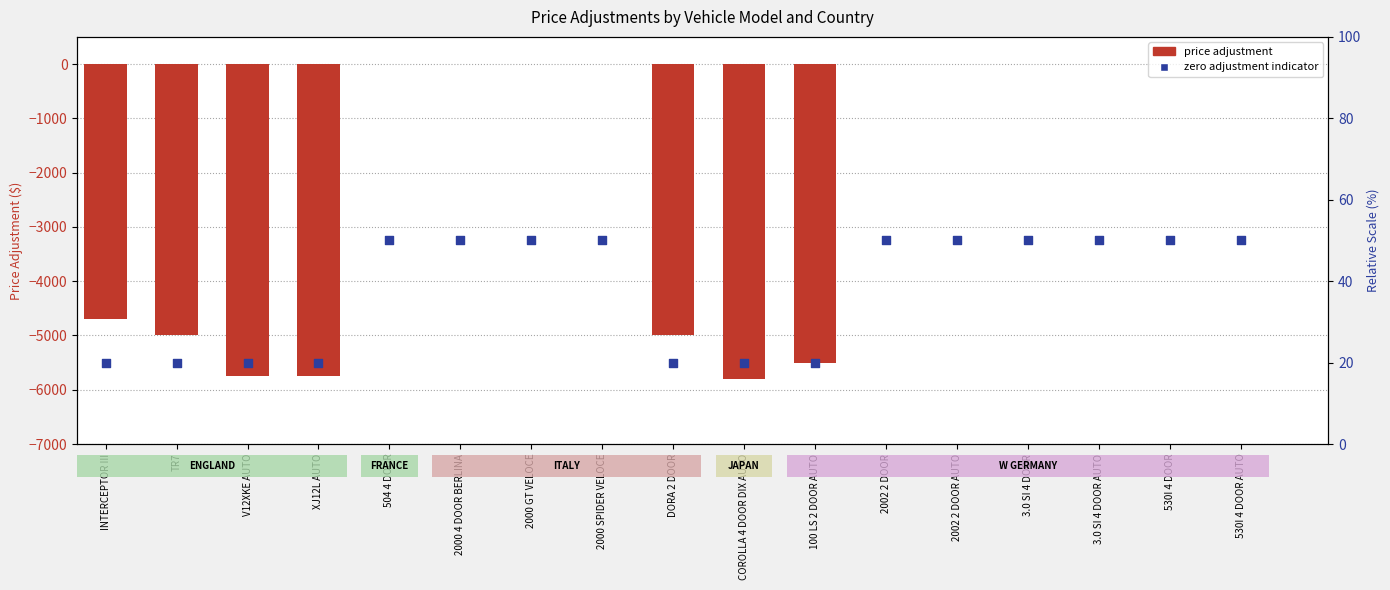

What are all the series names shown in the legend?

price_adjustment, zero adjustment indicator